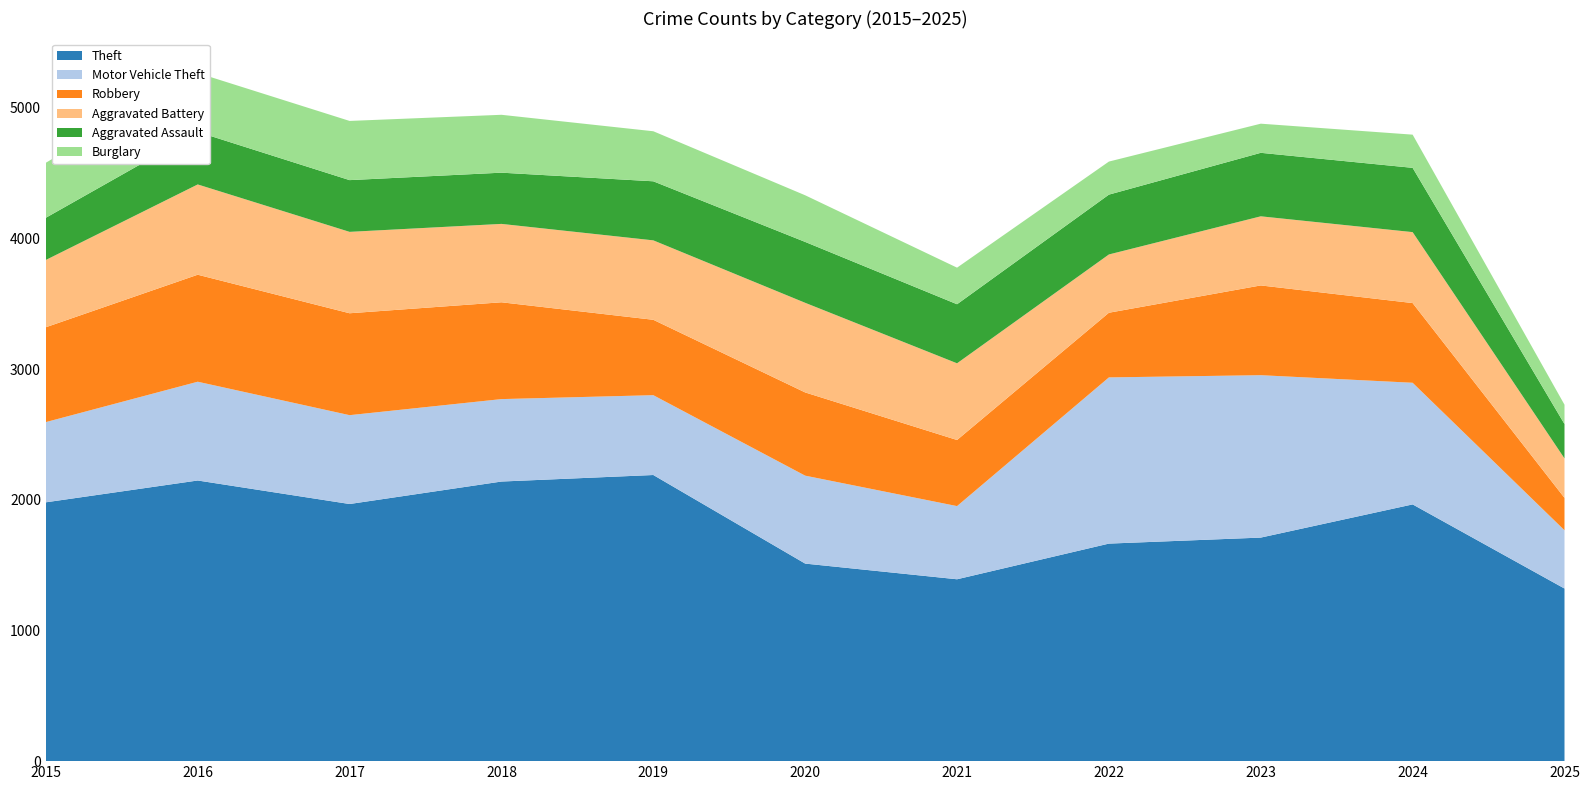

Reading left to right, list all the values displayed in this chart.

Theft: 1981	2148	1968	2140	2190	1512	1392	1665	1711	1965	1321
Motor Vehicle Theft: 614	756	680	631	611	673	560	1272	1243	931	446
Robbery: 726	819	780	741	577	637	506	495	687	610	248
Aggravated Battery: 515	691	623	600	608	686	587	446	529	543	302
Aggravated Assault: 323	402	396	392	452	466	452	458	486	492	263
Burglary: 421	451	453	443	383	357	280	253	223	254	148